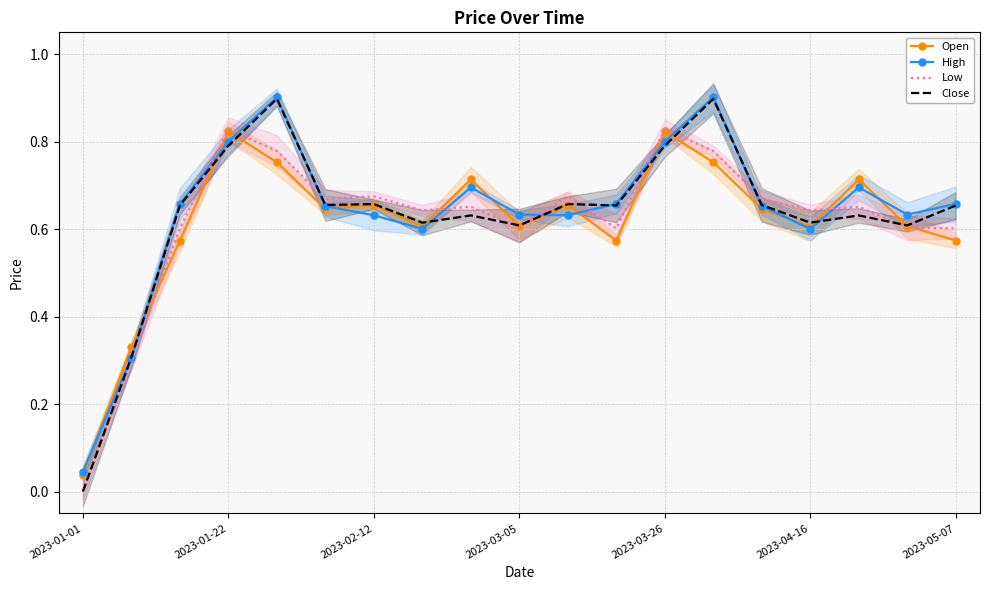

The Low series shows 0.4 at 8. True or false?

False